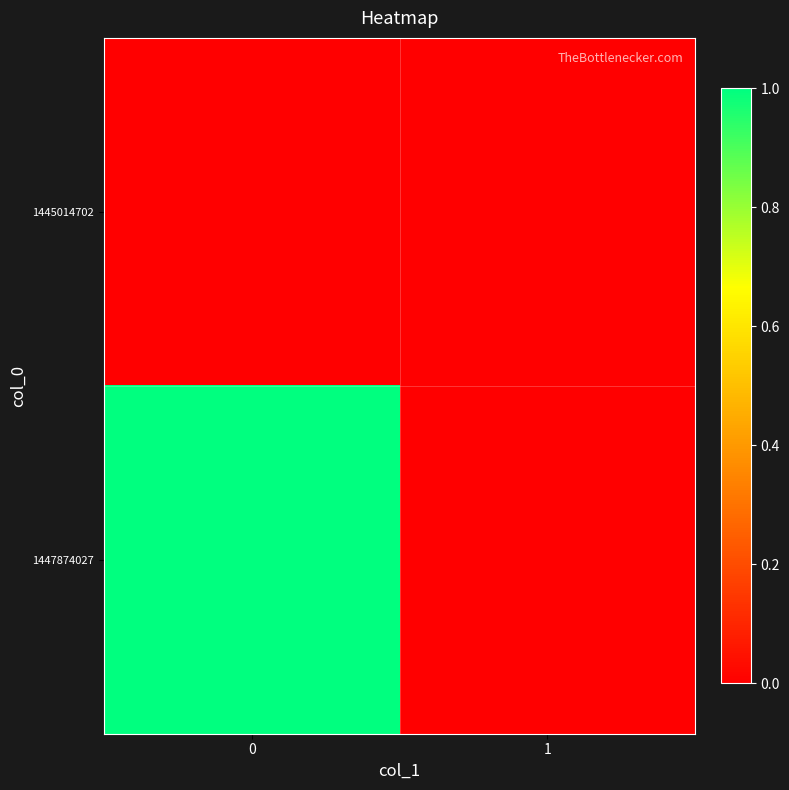

Rank the series by their maximum value, from lowest to highest.

1445014702, 1447874027